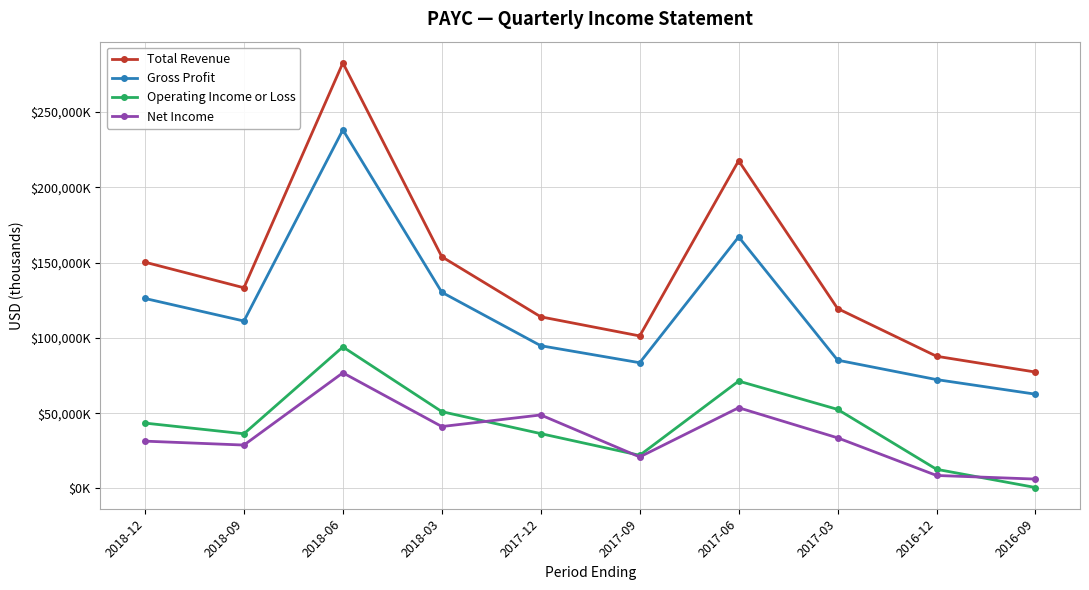

Rank the categories by Operating Income or Loss value from lowest to highest.

2016-09, 2016-12, 2017-09, 2018-09, 2017-12, 2018-12, 2018-03, 2017-03, 2017-06, 2018-06